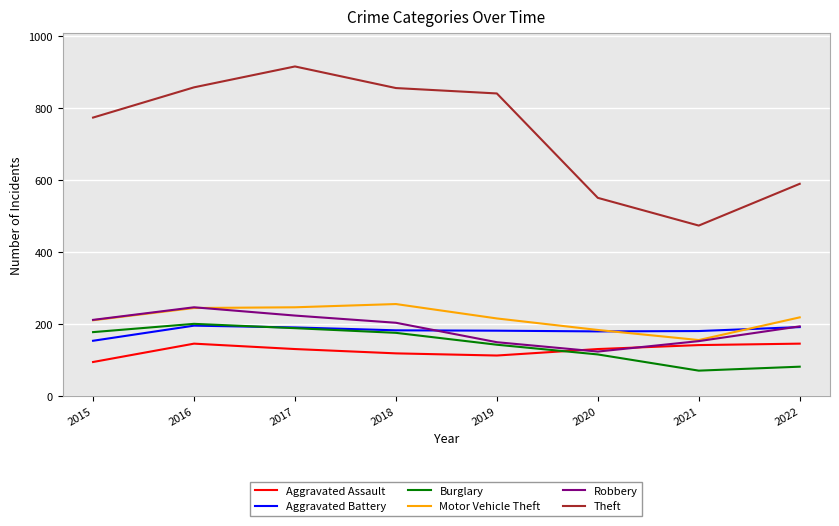

Is the value of Theft at 2016 greater than the value of Aggravated Battery at 2020?

Yes